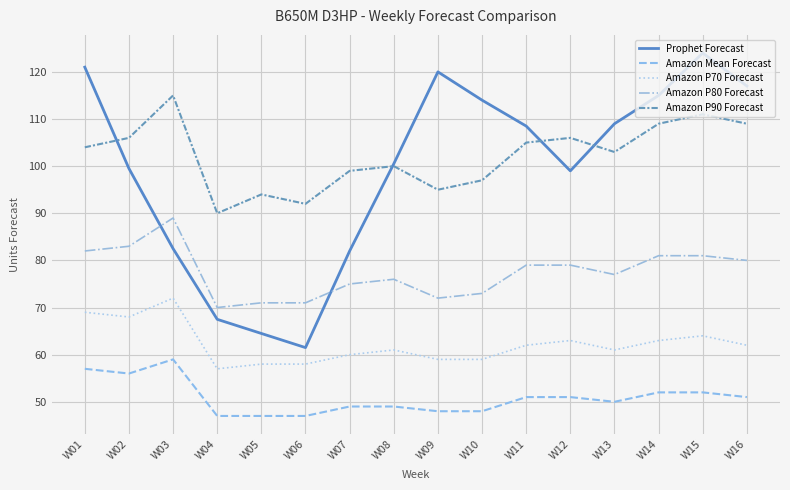

How many categories are shown in the chart?

16